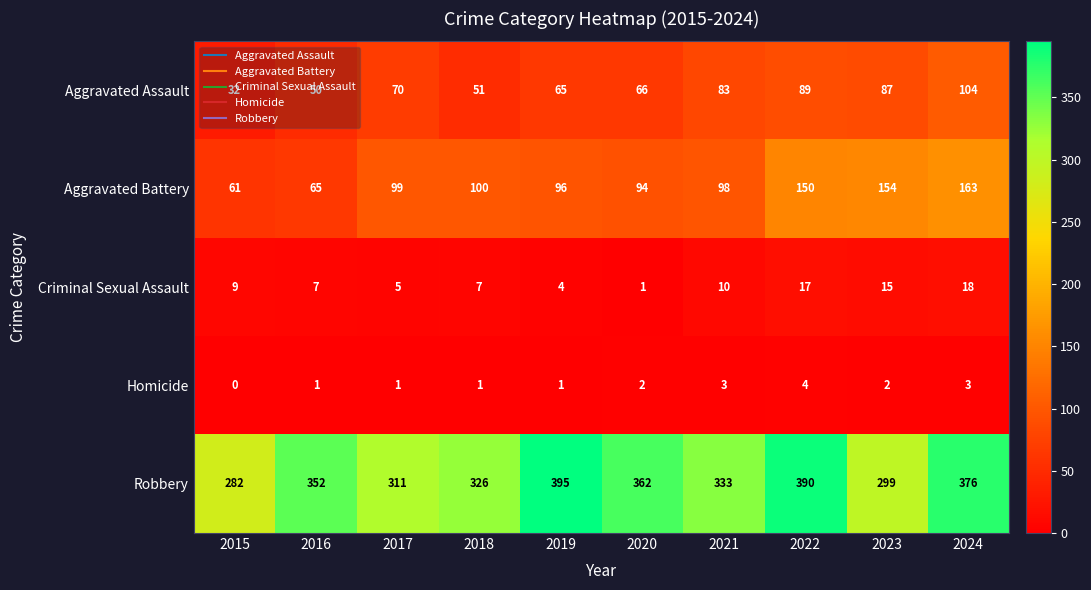

What is the total value across all series at 2018?

485